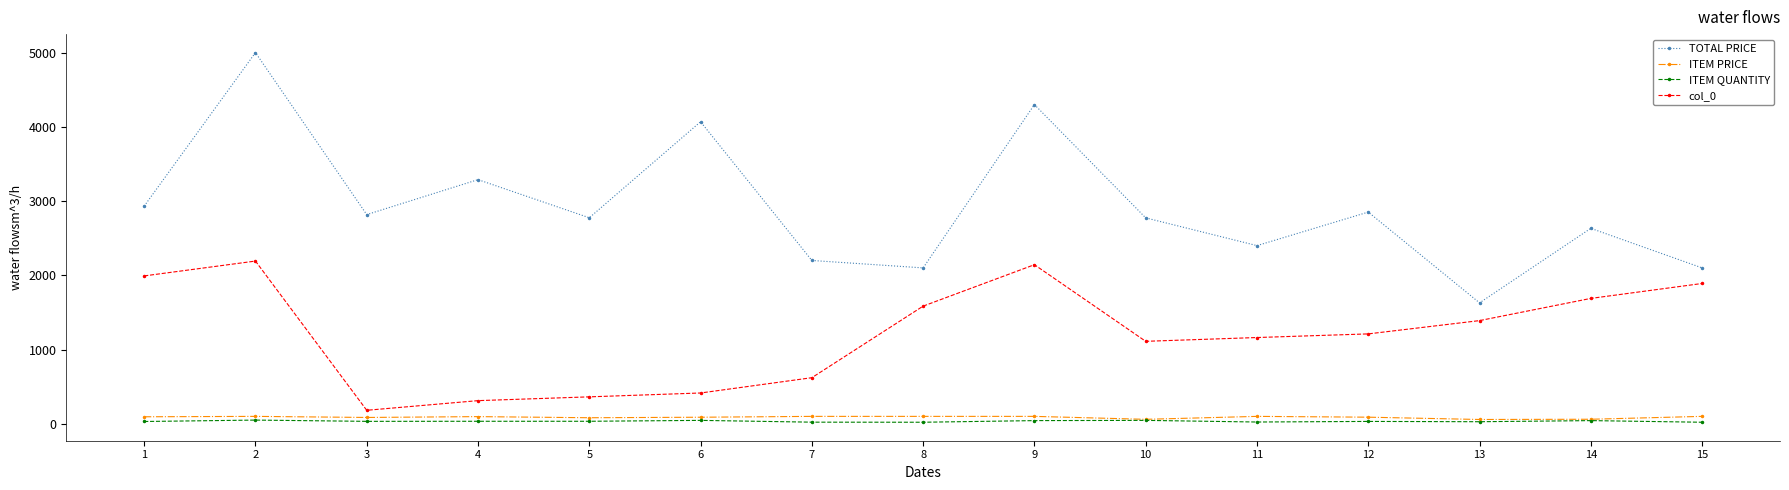

Which series changed the most between 1 and 11?

col_0